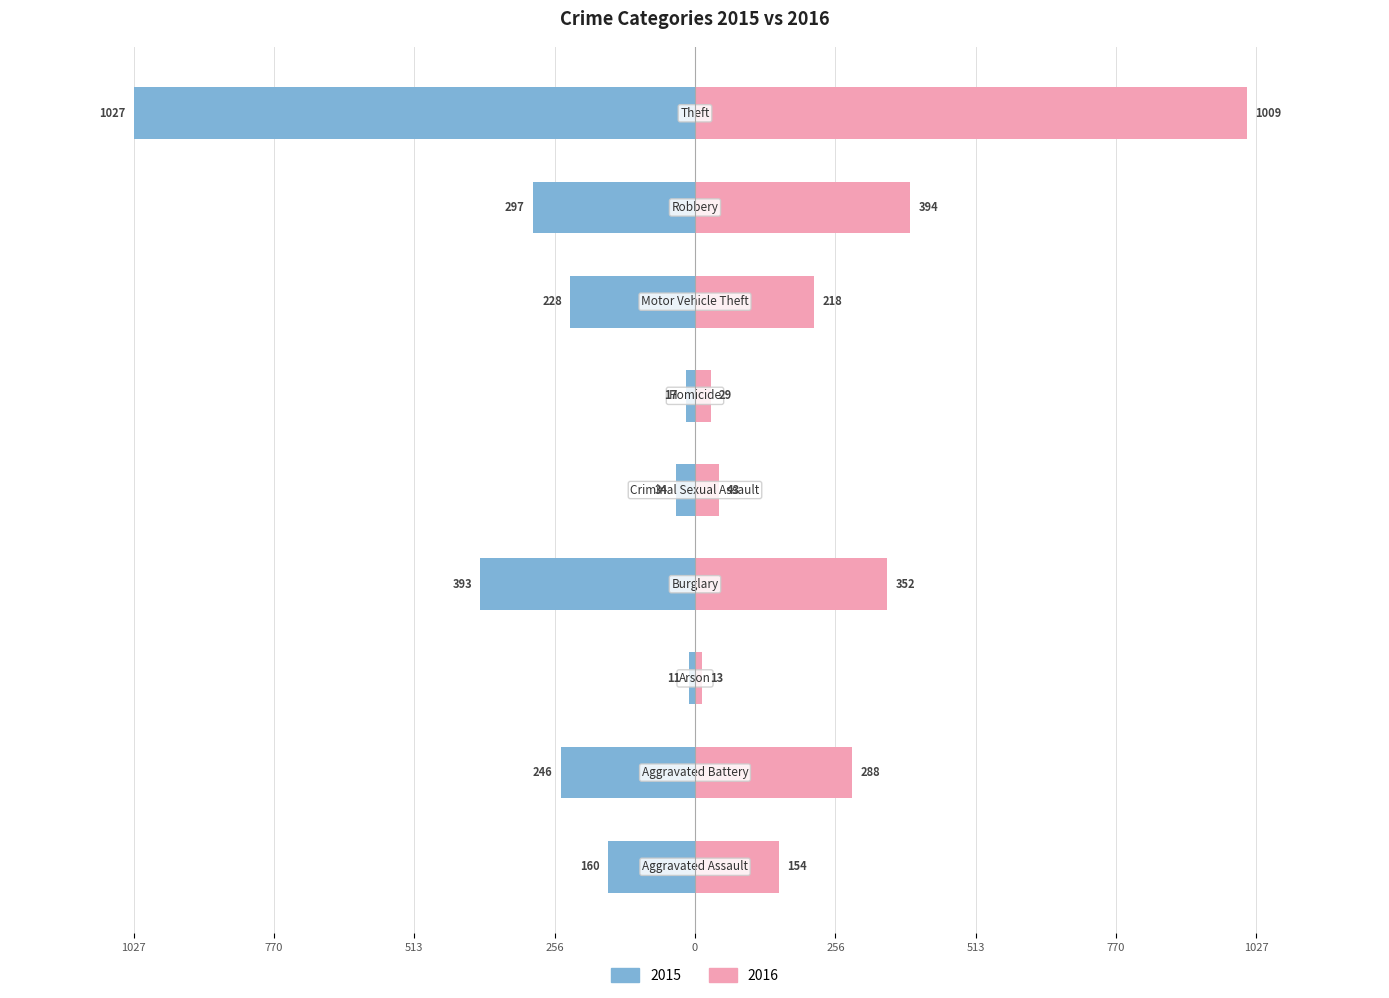

What is the difference between the second highest and second lowest values in the 2015 series?

376